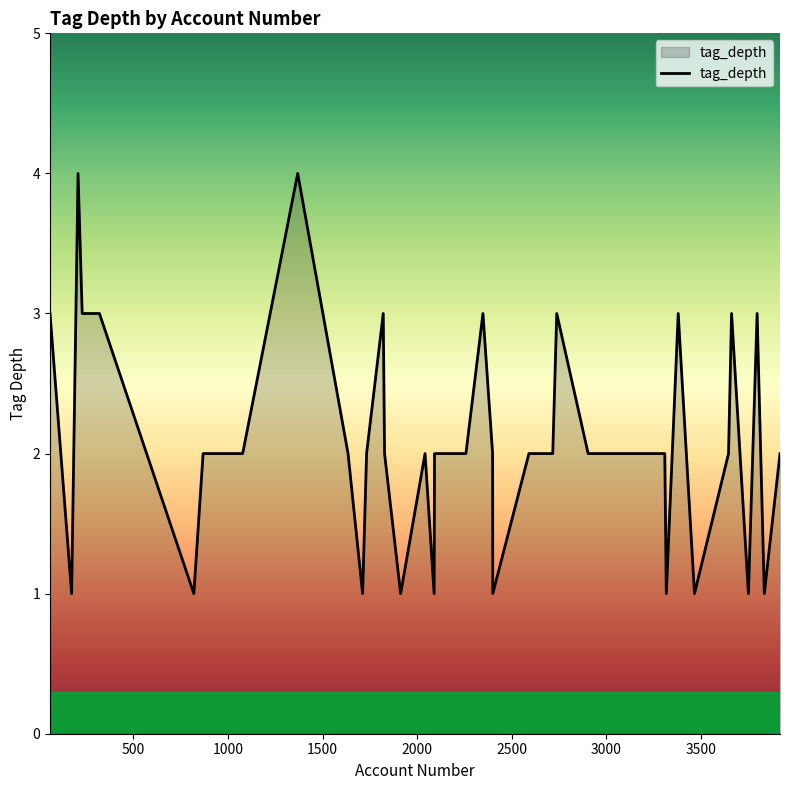

What is the maximum value shown in the chart?

4